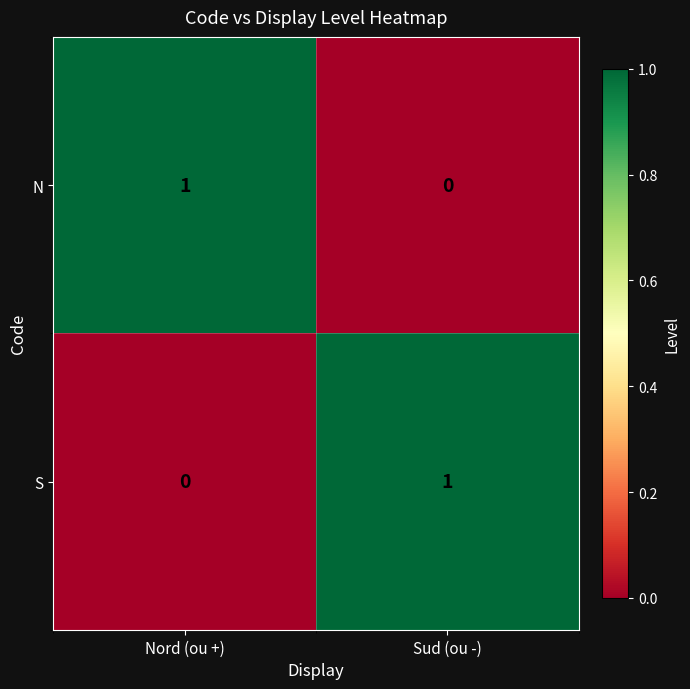

Rank the categories by S value from lowest to highest.

Nord (ou +), Sud (ou -)